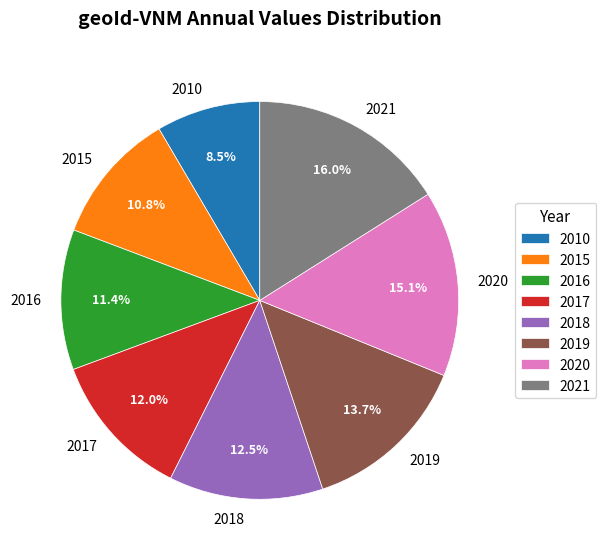

To the nearest percent, what is the difference between the 2018 and 2016 slice percentages?

1%